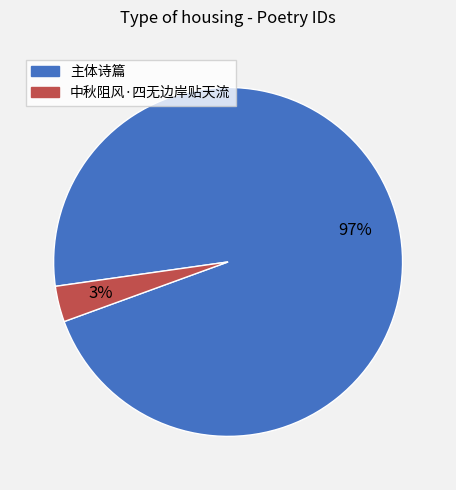

Which category has the smallest portion of the pie?

中秋阻风·四无边岸贴天流